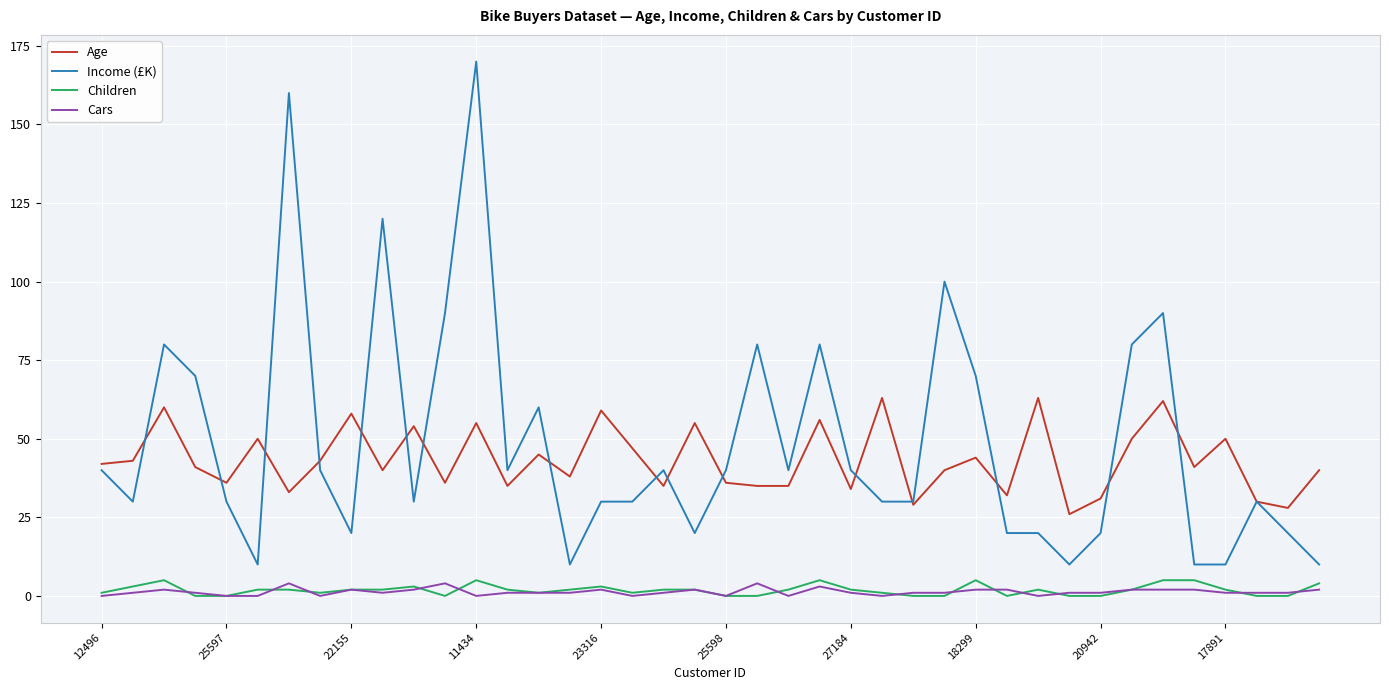

True or false: Income (£K) and Cars cross at least once.

False